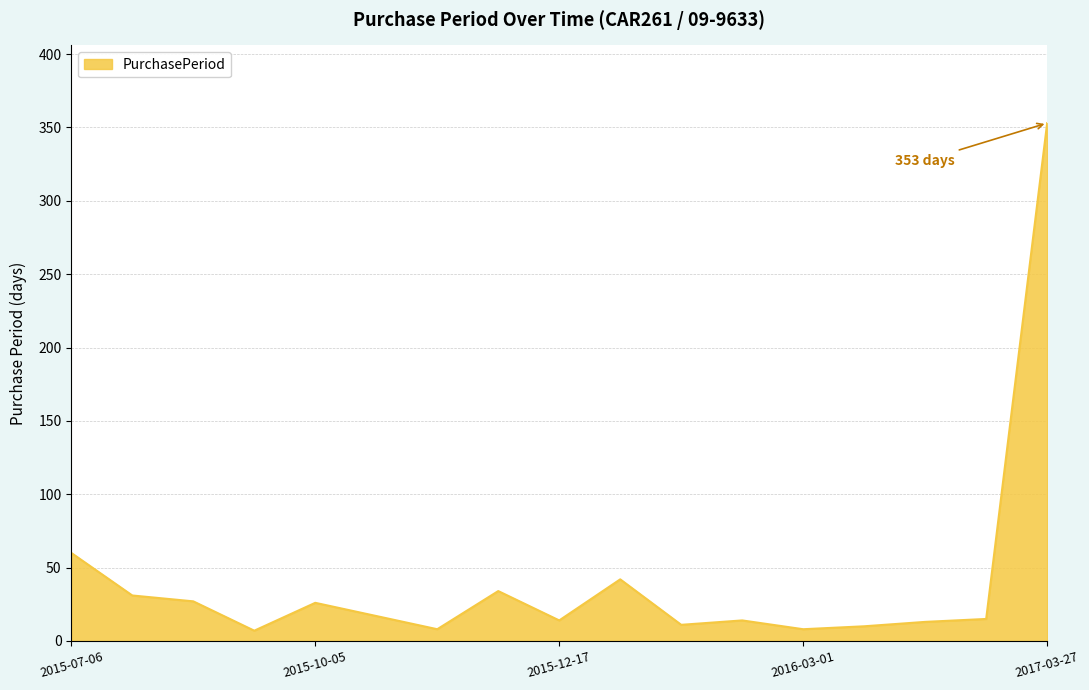

What is the maximum value shown in the chart?

353